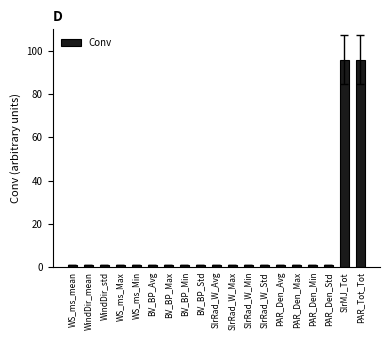

How many categories are shown in the chart?

19